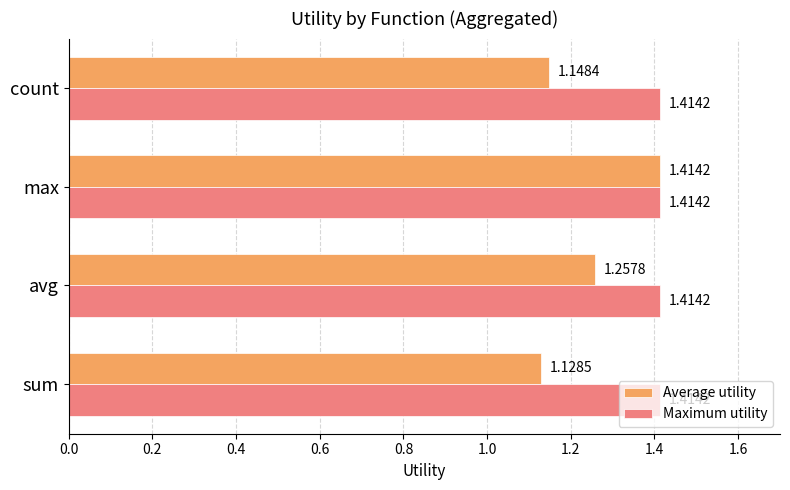

At which category is the sum across all series the highest?

max